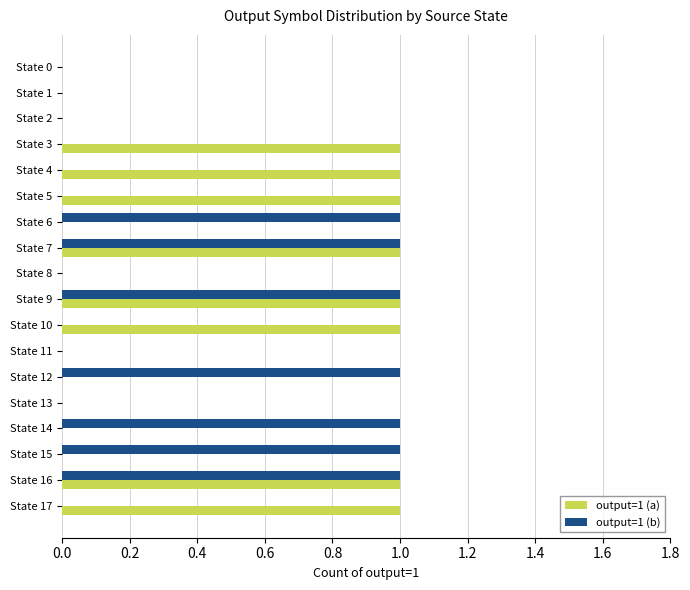

The value of output=1 (a) at State 17 is 1. True or false?

True